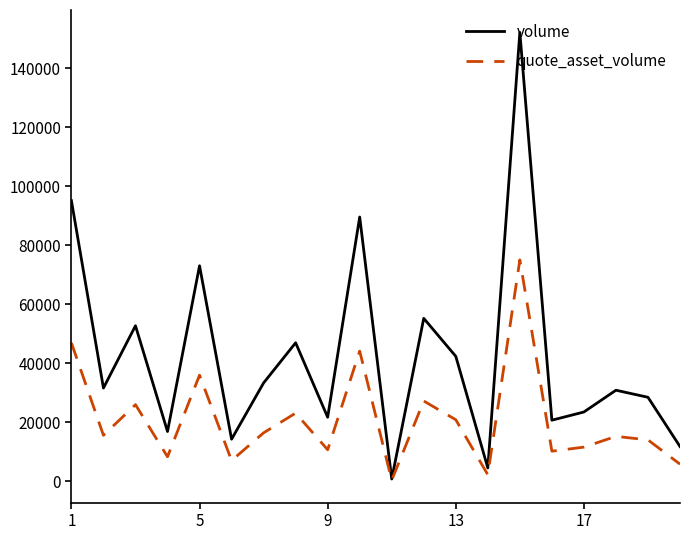

What is the difference between the maximum and minimum values in the volume series?

151459.2